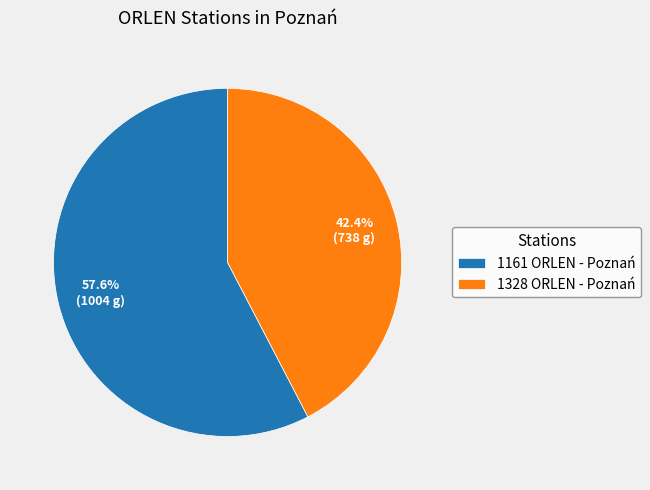

Do 1328 ORLEN - Poznań and 1161 ORLEN - Poznań together represent more than half of the pie?

Yes